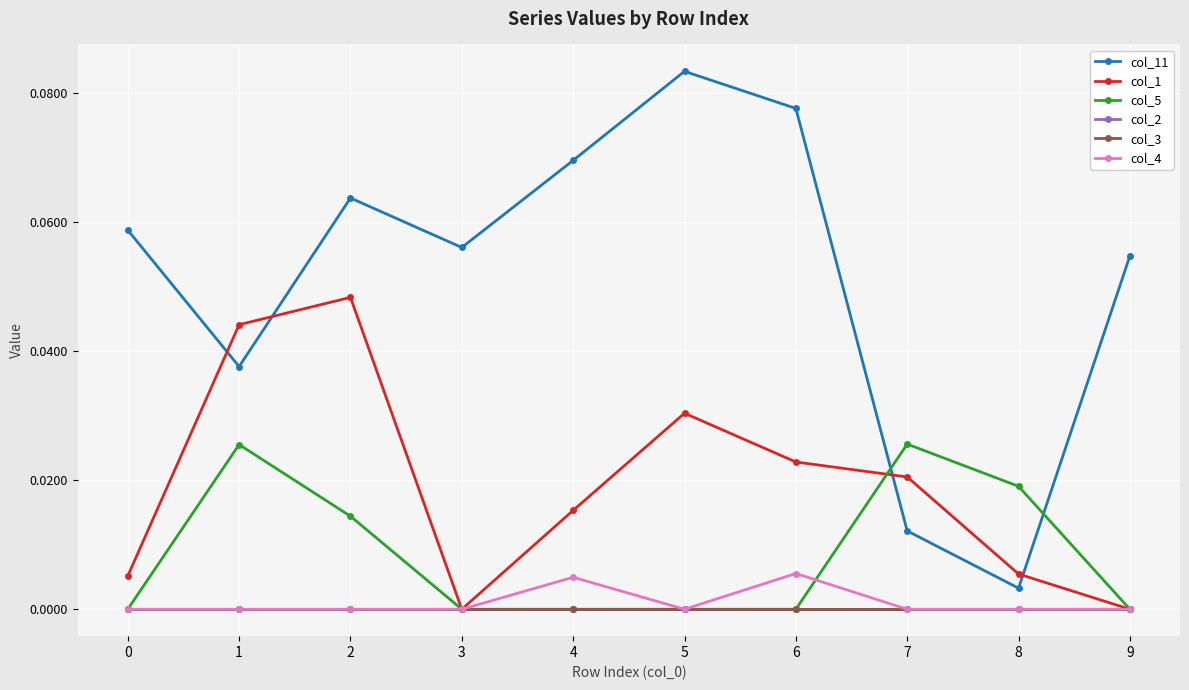

The col_11 series shows 0.1 at 6. True or false?

True